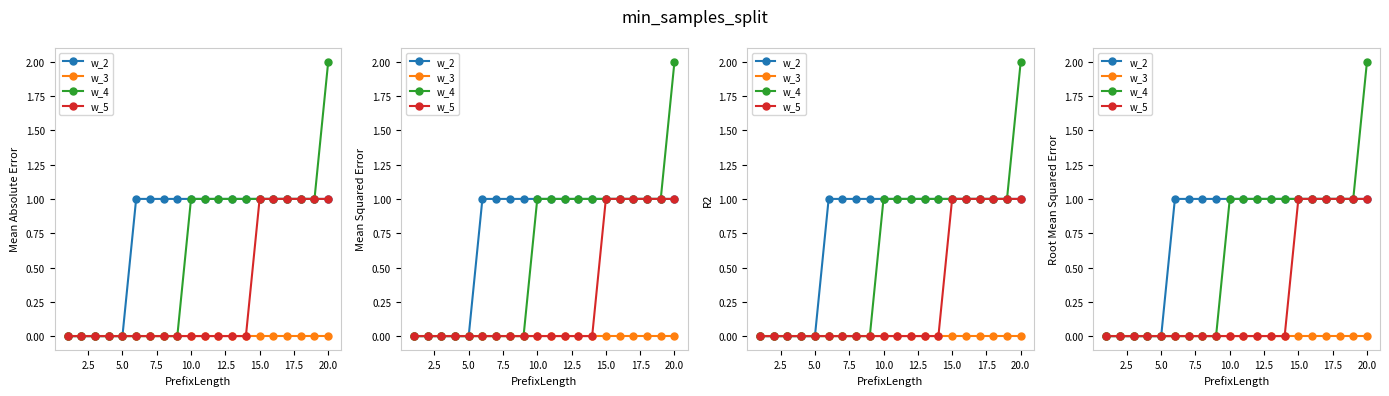

List the series in order of their peak value, lowest first.

w_3, w_2, w_5, w_4